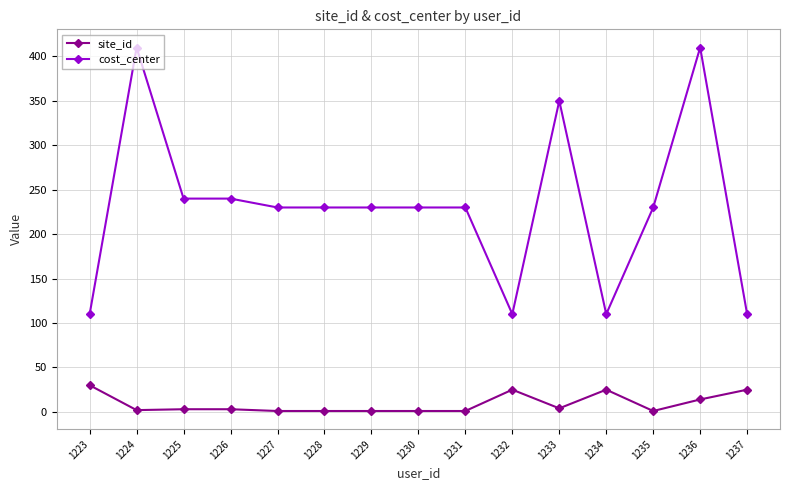

Is it true that cost_center equals 230 at 1231?

True